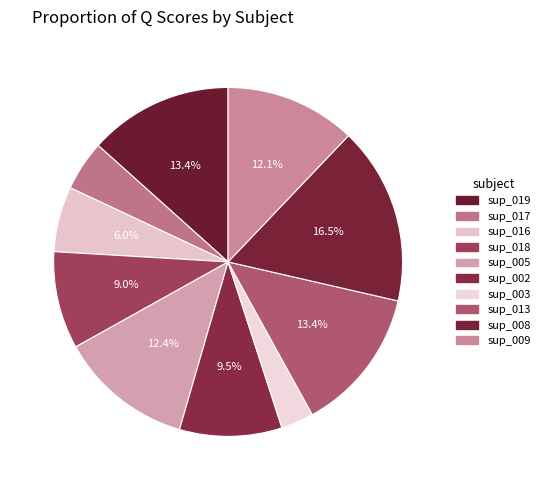

Count the number of slices in the pie.

10